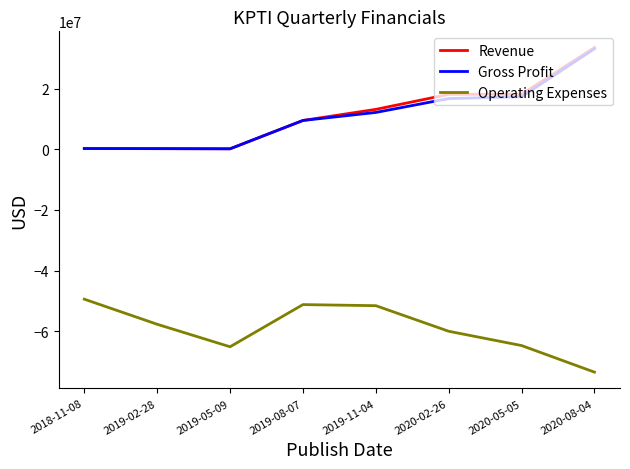

True or false: Revenue and Operating Expenses intersect in this chart.

False